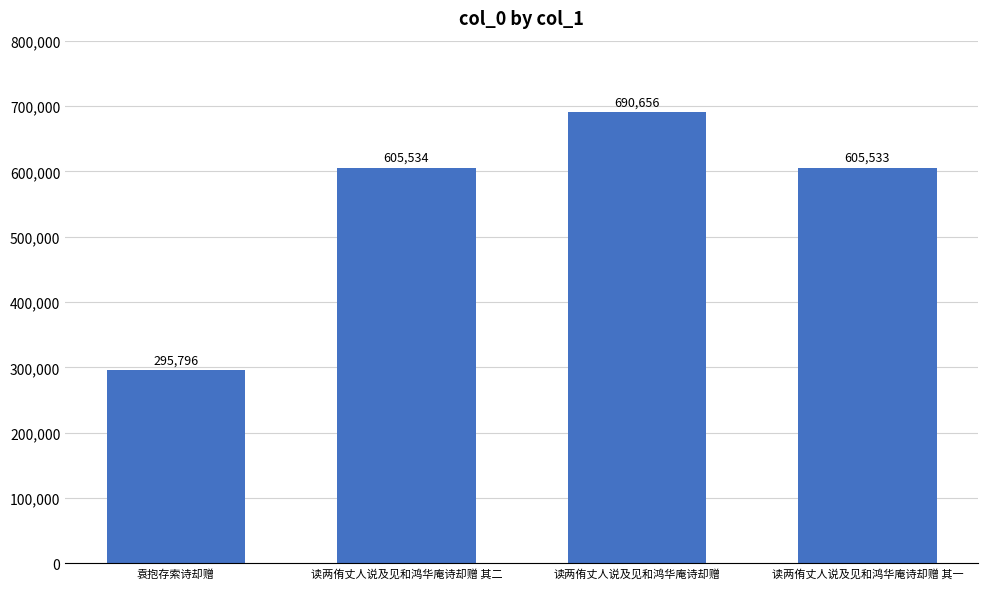

What is the label of the 2nd bar from the right?

读两侑丈人说及见和鸿华庵诗却赠